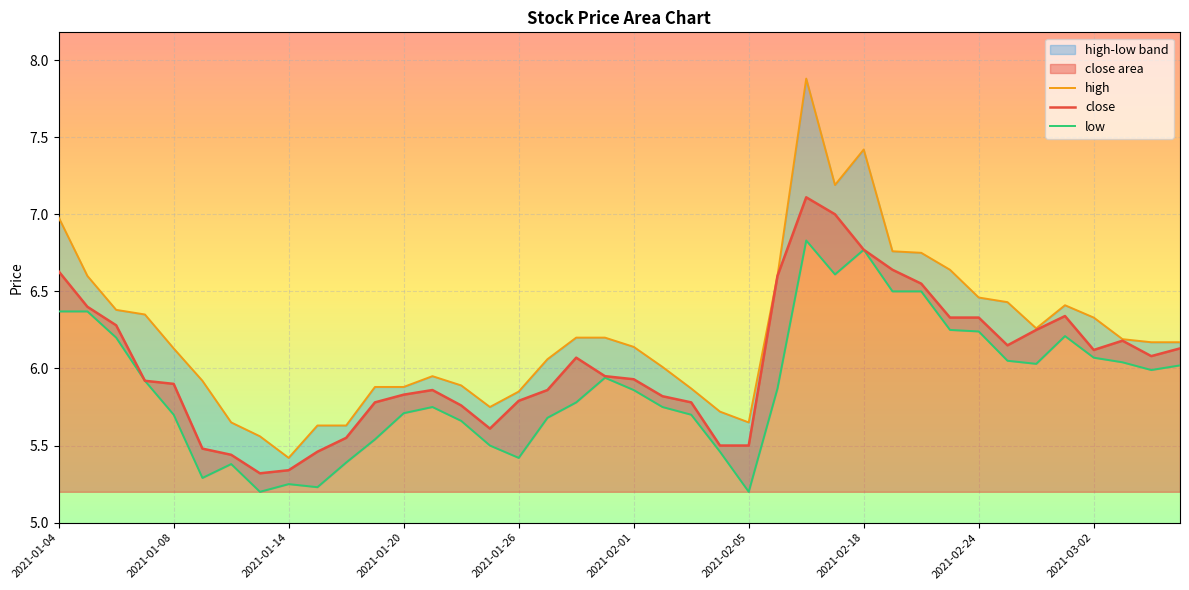

What are all the series names shown in the legend?

high, close, low